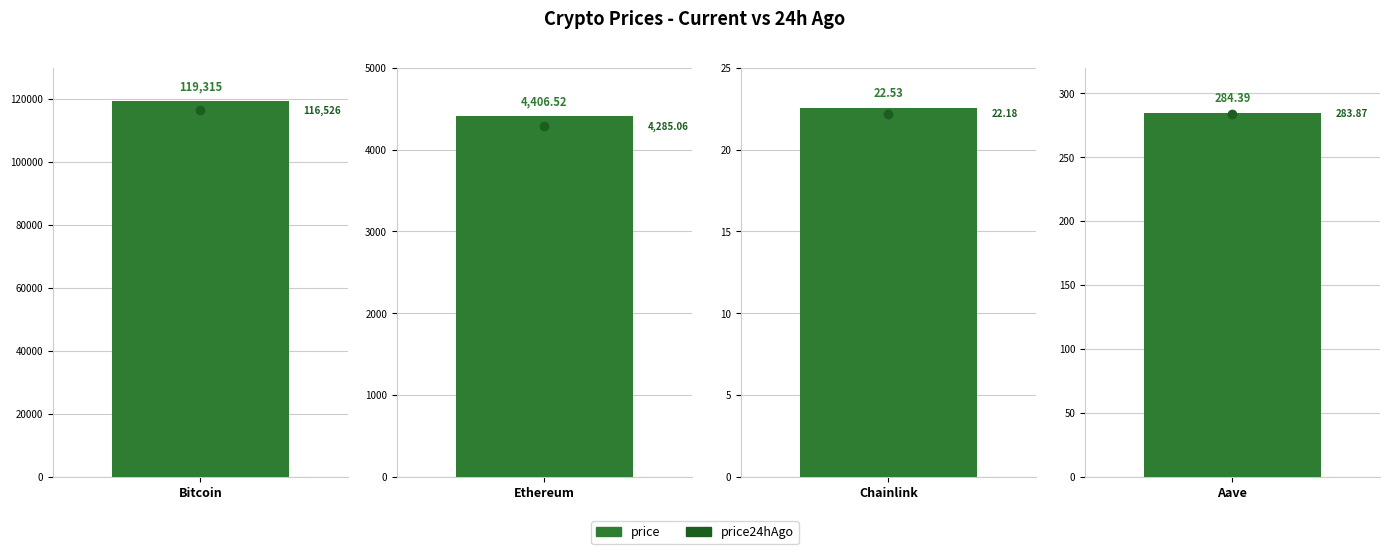

How many data points in price24hAgo are above 4285?

2